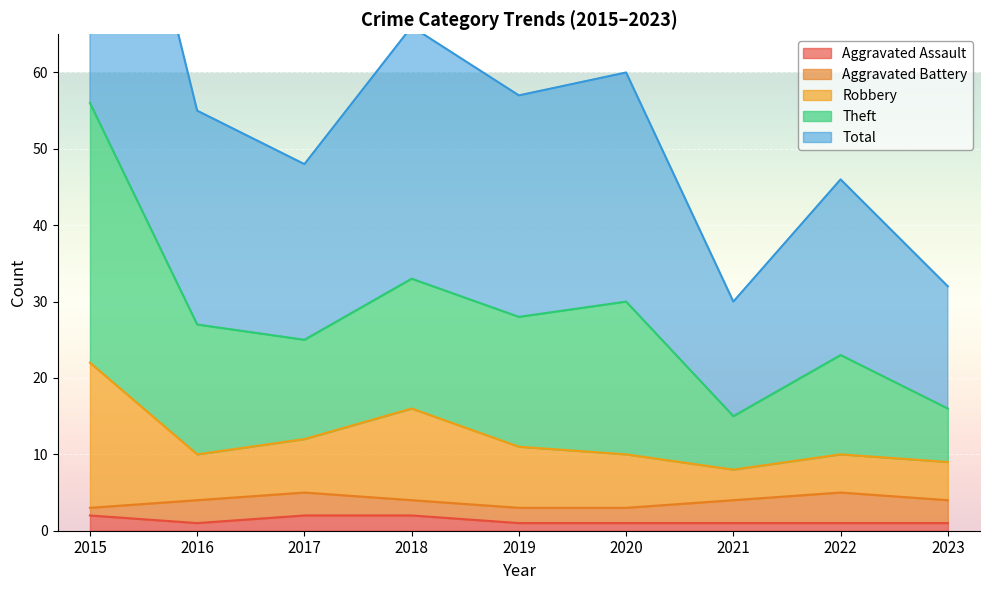

The Aggravated Assault series shows 1 at 2019. True or false?

True